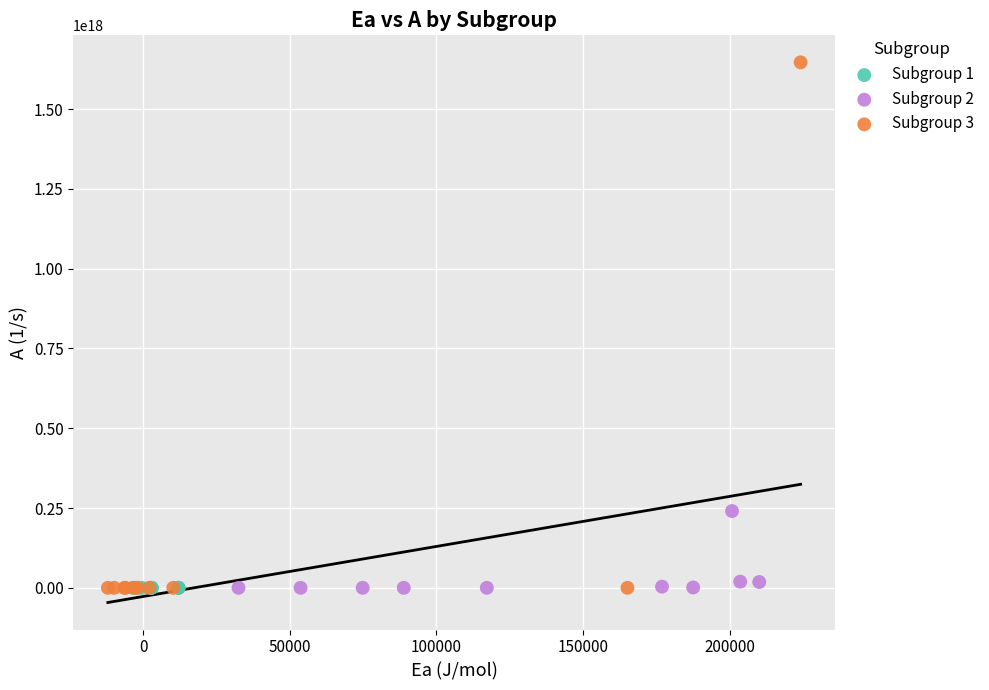

Which series contains the highest Y value?

Subgroup 3